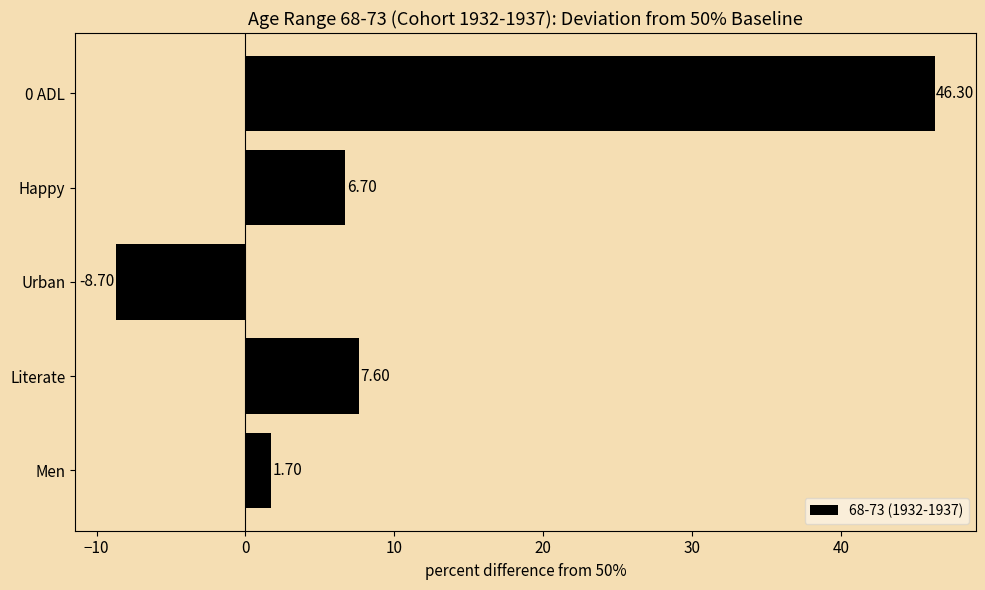

What is the difference between the second highest and minimum values?

16.3